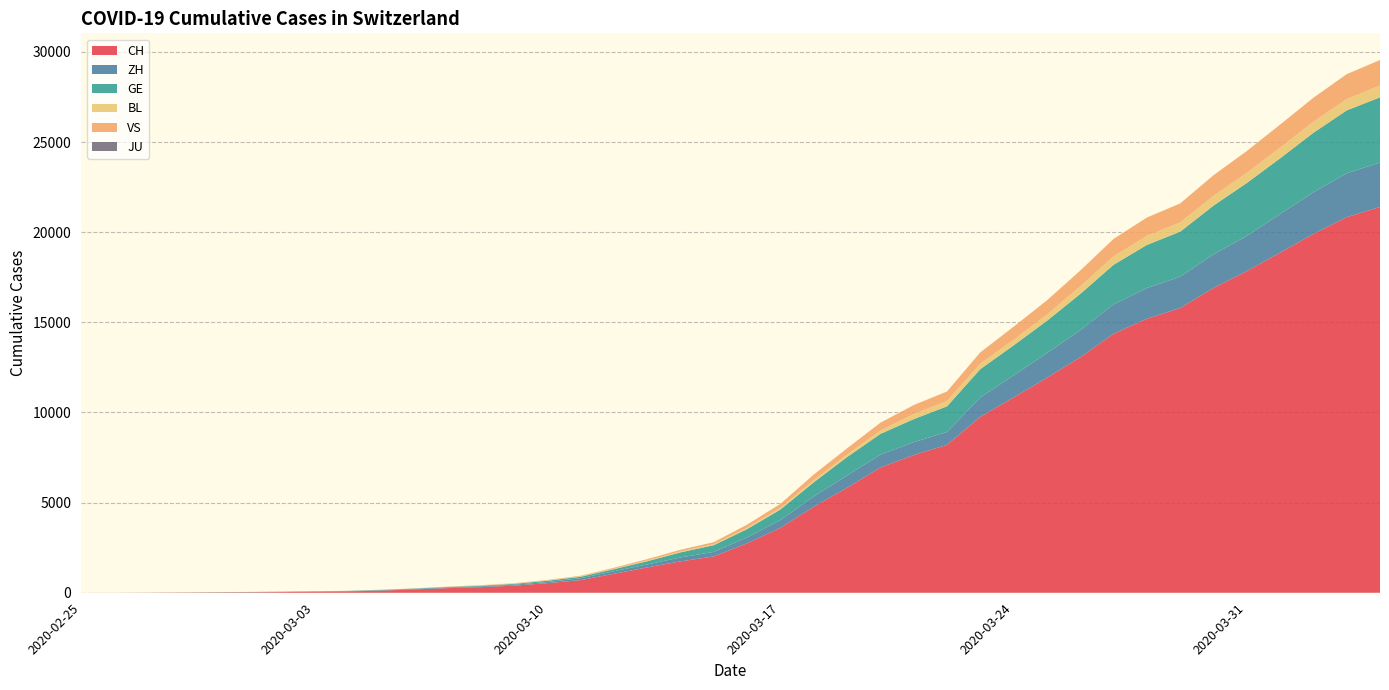

Reading left to right, extract all data points from this chart.

CH: 2020-02-25=1	2020-02-26=2	2020-02-27=6	2020-02-28=13	2020-02-29=20	2020-03-01=27	2020-03-02=37	2020-03-03=54	2020-03-04=73	2020-03-05=117	2020-03-06=182	2020-03-07=254	2020-03-08=311	2020-03-09=395	2020-03-10=532	2020-03-11=701	2020-03-12=1053	2020-03-13=1405	2020-03-14=1740	2020-03-15=2015	2020-03-16=2744	2020-03-17=3602	2020-03-18=4774	2020-03-19=5822	2020-03-20=6948	2020-03-21=7638	2020-03-22=8205	2020-03-23=9760	2020-03-24=10831	2020-03-25=11924	2020-03-26=13060	2020-03-27=14364	2020-03-28=15196	2020-03-29=15793	2020-03-30=16906	2020-03-31=17840	2020-04-01=18863	2020-04-02=19905	2020-04-03=20833	2020-04-04=21398
ZH: 2020-02-25=0	2020-02-26=0	2020-02-27=2	2020-02-28=2	2020-02-29=6	2020-03-01=7	2020-03-02=11	2020-03-03=14	2020-03-04=16	2020-03-05=24	2020-03-06=30	2020-03-07=35	2020-03-08=41	2020-03-09=50	2020-03-10=63	2020-03-11=102	2020-03-12=141	2020-03-13=164	2020-03-14=219	2020-03-15=251	2020-03-16=327	2020-03-17=430	2020-03-18=569	2020-03-19=680	2020-03-20=712	2020-03-21=712	2020-03-22=712	2020-03-23=1076	2020-03-24=1224	2020-03-25=1371	2020-03-26=1503	2020-03-27=1630	2020-03-28=1704	2020-03-29=1736	2020-03-30=1862	2020-03-31=1953	2020-04-01=2142	2020-04-02=2306	2020-04-03=2434	2020-04-04=2467
GE: 2020-02-25=0	2020-02-26=1	2020-02-27=1	2020-02-28=4	2020-02-29=6	2020-03-01=8	2020-03-02=8	2020-03-03=11	2020-03-04=11	2020-03-05=15	2020-03-06=19	2020-03-07=30	2020-03-08=38	2020-03-09=47	2020-03-10=73	2020-03-11=84	2020-03-12=114	2020-03-13=178	2020-03-14=281	2020-03-15=374	2020-03-16=461	2020-03-17=588	2020-03-18=786	2020-03-19=1026	2020-03-20=1151	2020-03-21=1280	2020-03-22=1423	2020-03-23=1568	2020-03-24=1668	2020-03-25=1789	2020-03-26=2011	2020-03-27=2196	2020-03-28=2392	2020-03-29=2498	2020-03-30=2705	2020-03-31=2934	2020-04-01=3091	2020-04-02=3302	2020-04-03=3488	2020-04-04=3615
BL: 2020-02-25=0	2020-02-26=0	2020-02-27=1	2020-02-28=1	2020-02-29=2	2020-03-01=2	2020-03-02=2	2020-03-03=2	2020-03-04=2	2020-03-05=6	2020-03-06=6	2020-03-07=15	2020-03-08=19	2020-03-09=20	2020-03-10=22	2020-03-11=26	2020-03-12=26	2020-03-13=42	2020-03-14=47	2020-03-15=54	2020-03-16=76	2020-03-17=89	2020-03-18=116	2020-03-19=134	2020-03-20=184	2020-03-21=282	2020-03-22=289	2020-03-23=302	2020-03-24=306	2020-03-25=341	2020-03-26=422	2020-03-27=466	2020-03-28=502	2020-03-29=511	2020-03-30=539	2020-03-31=561	2020-04-01=588	2020-04-02=610	2020-04-03=625	2020-04-04=656
VS: 2020-02-25=0	2020-02-26=0	2020-02-27=0	2020-02-28=1	2020-02-29=1	2020-03-01=2	2020-03-02=3	2020-03-03=3	2020-03-04=4	2020-03-05=5	2020-03-06=6	2020-03-07=7	2020-03-08=12	2020-03-09=17	2020-03-10=22	2020-03-11=30	2020-03-12=53	2020-03-13=76	2020-03-14=98	2020-03-15=115	2020-03-16=172	2020-03-17=225	2020-03-18=312	2020-03-19=349	2020-03-20=436	2020-03-21=498	2020-03-22=535	2020-03-23=628	2020-03-24=728	2020-03-25=794	2020-03-26=875	2020-03-27=969	2020-03-28=1018	2020-03-29=1056	2020-03-30=1145	2020-03-31=1212	2020-04-01=1282	2020-04-02=1334	2020-04-03=1383	2020-04-04=1416
JU: 2020-02-25=0	2020-02-26=0	2020-02-27=0	2020-02-28=0	2020-02-29=0	2020-03-01=0	2020-03-02=0	2020-03-03=0	2020-03-04=0	2020-03-05=0	2020-03-06=0	2020-03-07=0	2020-03-08=0	2020-03-09=0	2020-03-10=0	2020-03-11=0	2020-03-12=0	2020-03-13=0	2020-03-14=0	2020-03-15=0	2020-03-16=0	2020-03-17=0	2020-03-18=0	2020-03-19=0	2020-03-20=0	2020-03-21=0	2020-03-22=0	2020-03-23=0	2020-03-24=0	2020-03-25=0	2020-03-26=0	2020-03-27=0	2020-03-28=0	2020-03-29=0	2020-03-30=0	2020-03-31=0	2020-04-01=0	2020-04-02=0	2020-04-03=0	2020-04-04=0